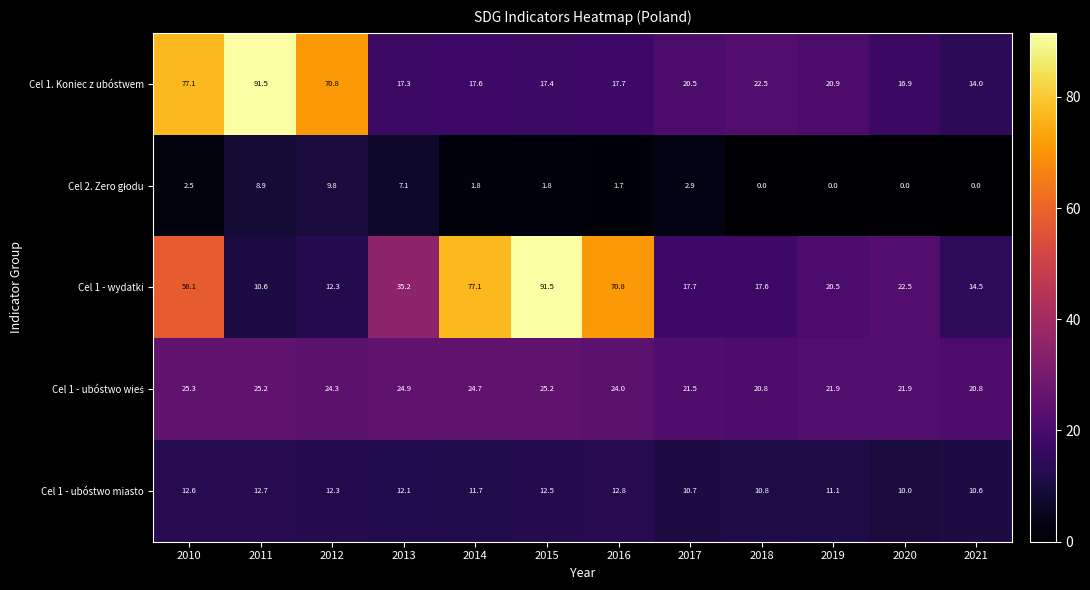

Where is Cel 1. Koniec z ubóstwem nearest to the value 52?

2012